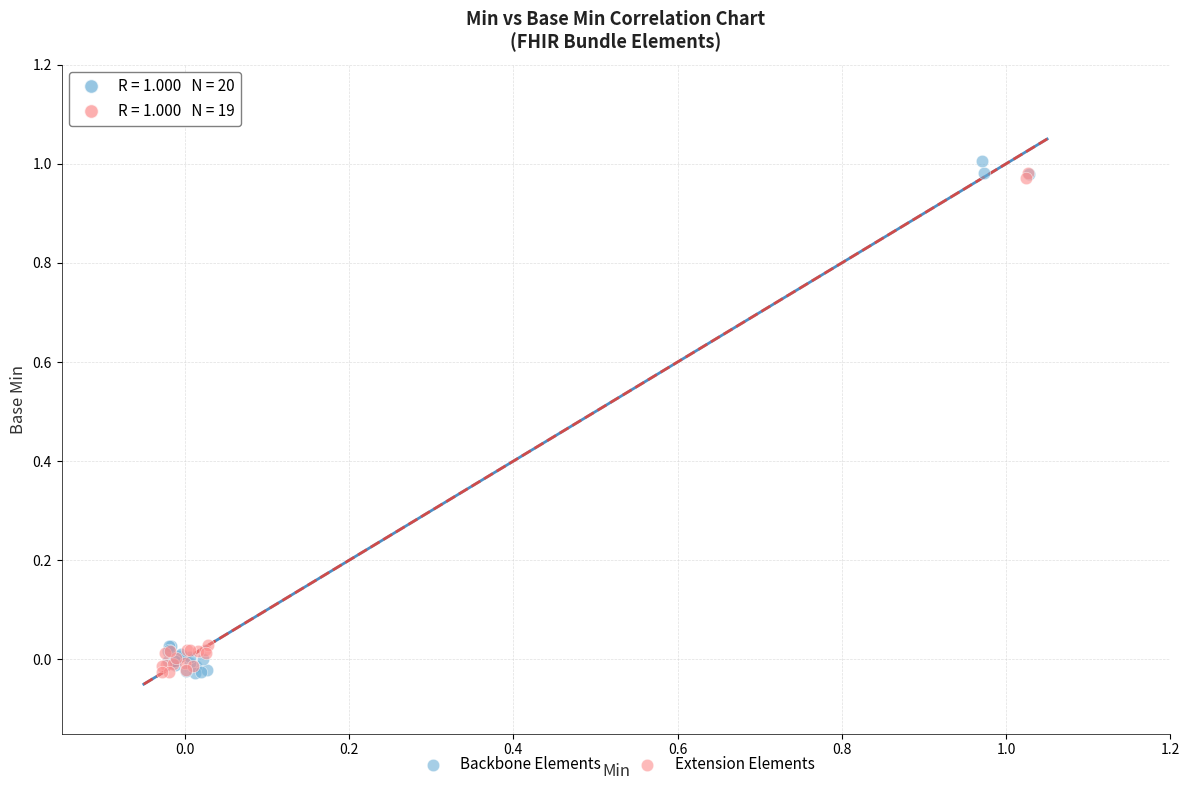

Which series has the widest spread of Y values?

Backbone Elements